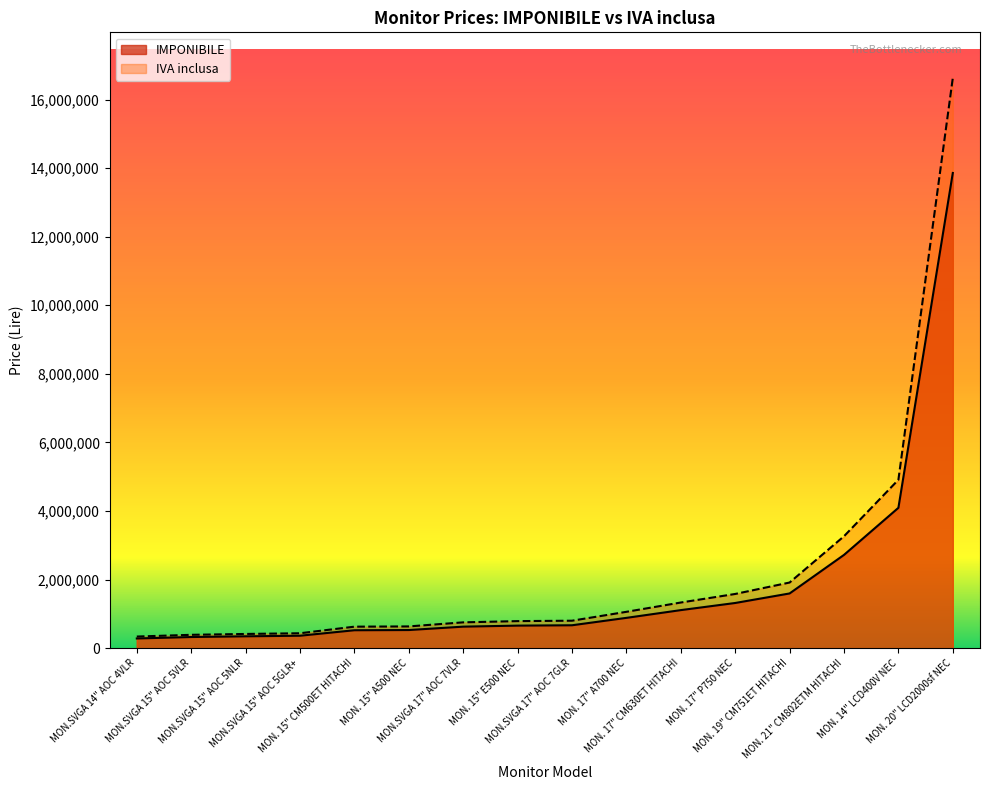

How many values in the IVA inclusa series exceed 799200?

7